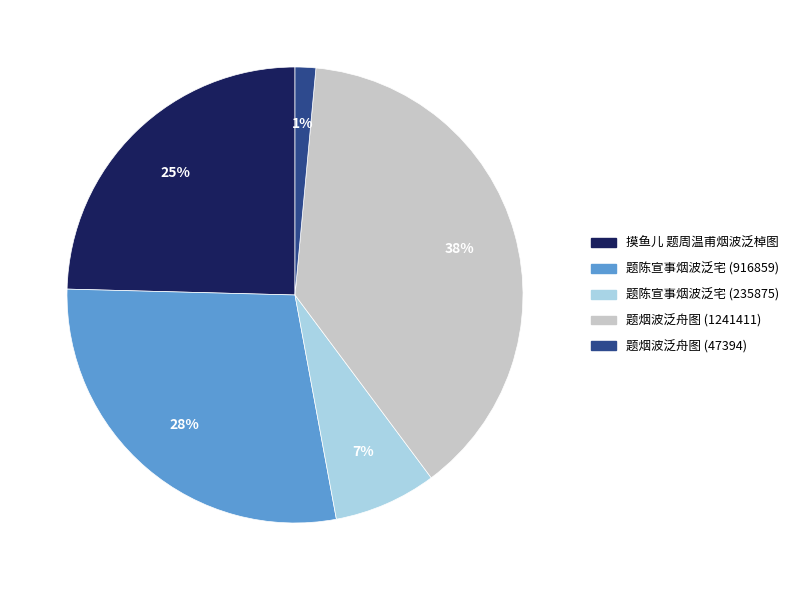

Is the sum of 题陈宣事烟波泛宅 (235875) and 题烟波泛舟图 (47394) greater than half?

No